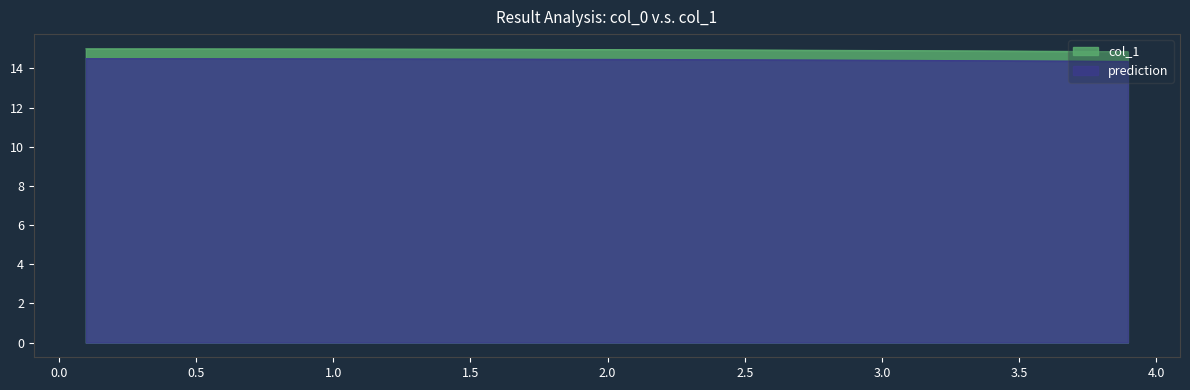

True or false: prediction and col_1 intersect in this chart.

False